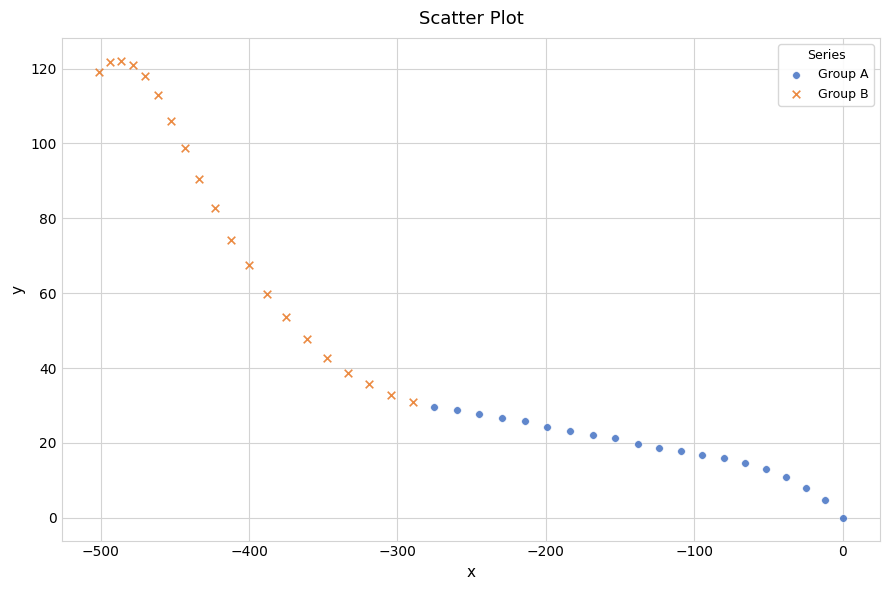

Which series reaches the maximum Y coordinate?

Group B